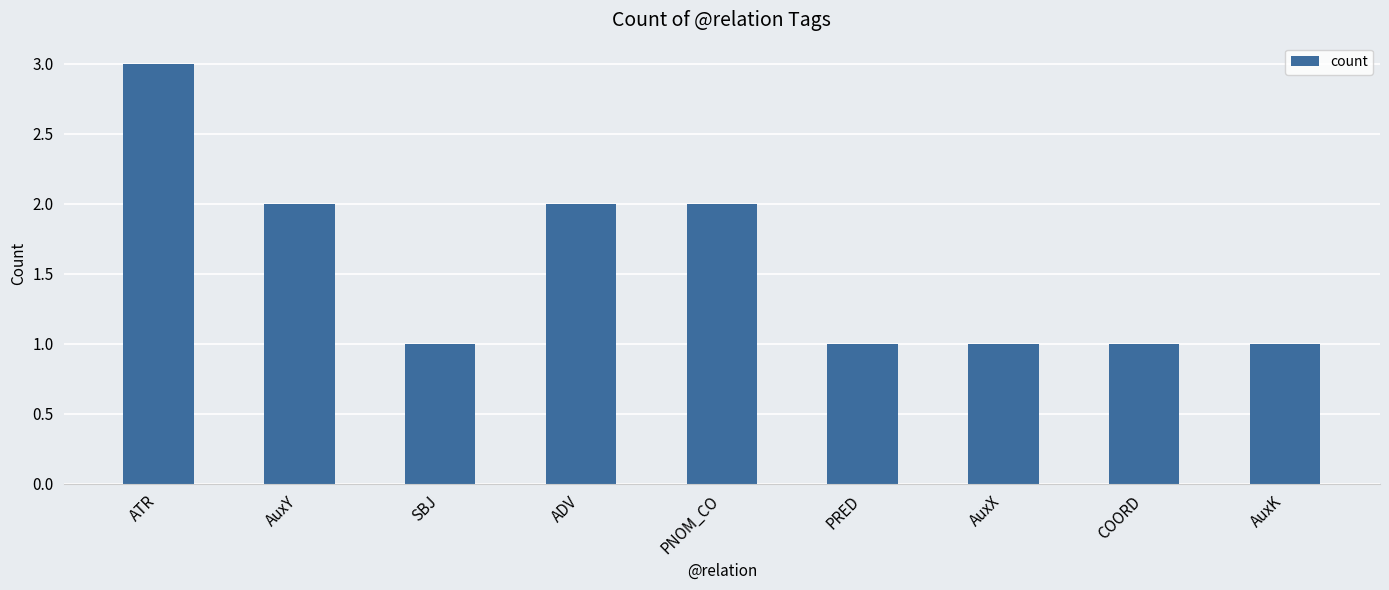

Does the chart contain any negative values?

No